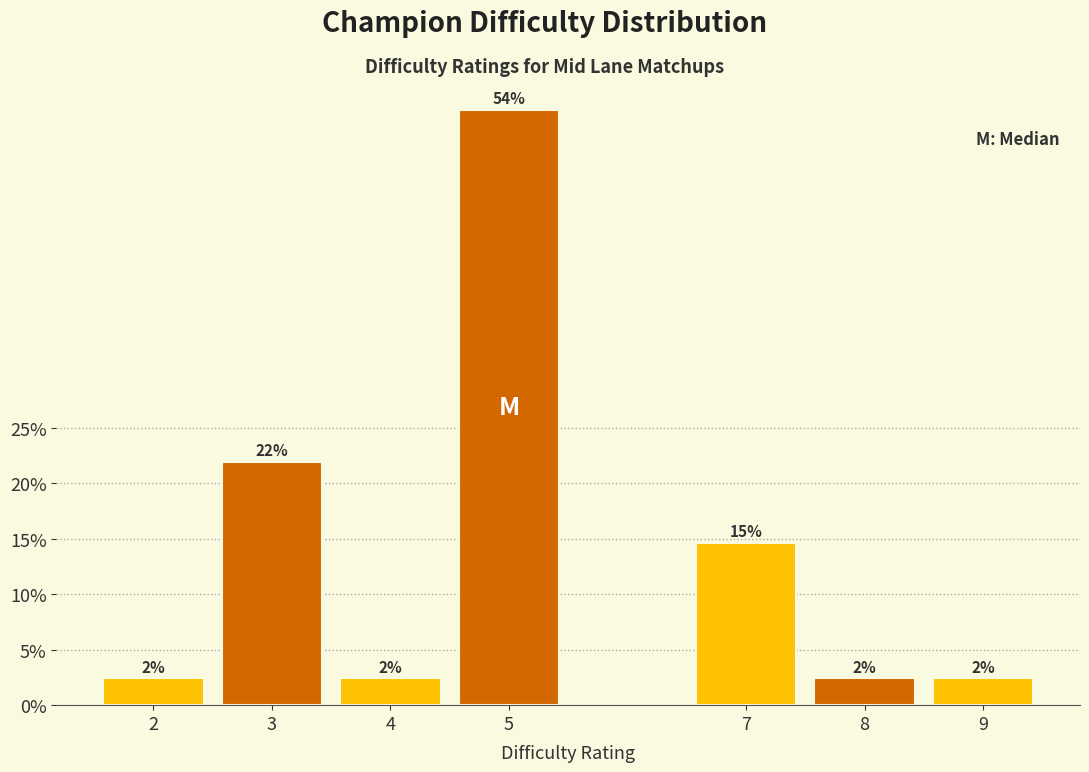

Does the chart contain any negative values?

No